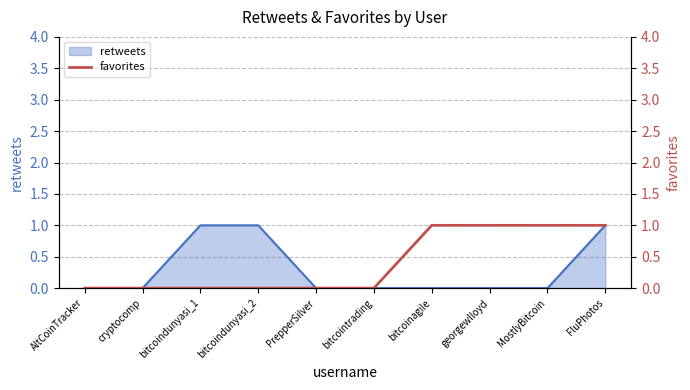

True or false: retweets has a value of 0 at bitcoinagile.

True